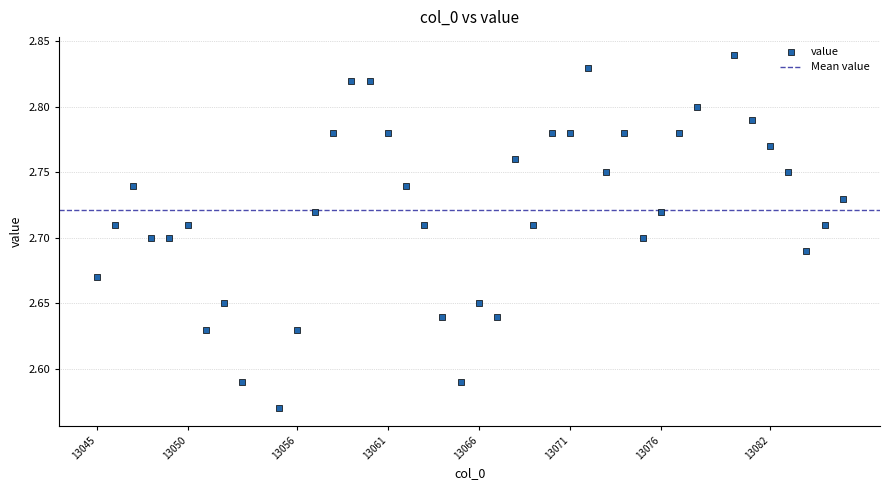

What is the range of X values (max minus min)?

41.0